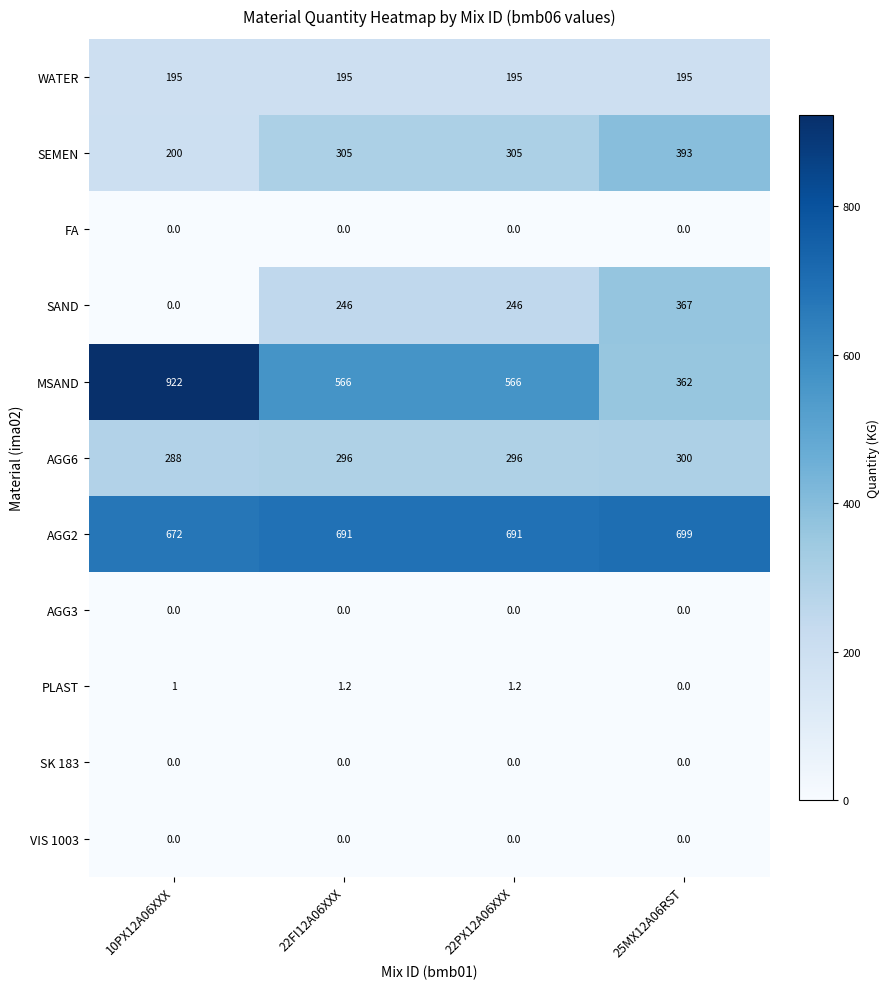

What is the difference between the highest and lowest values at 22FI12A06XXX?

691.0